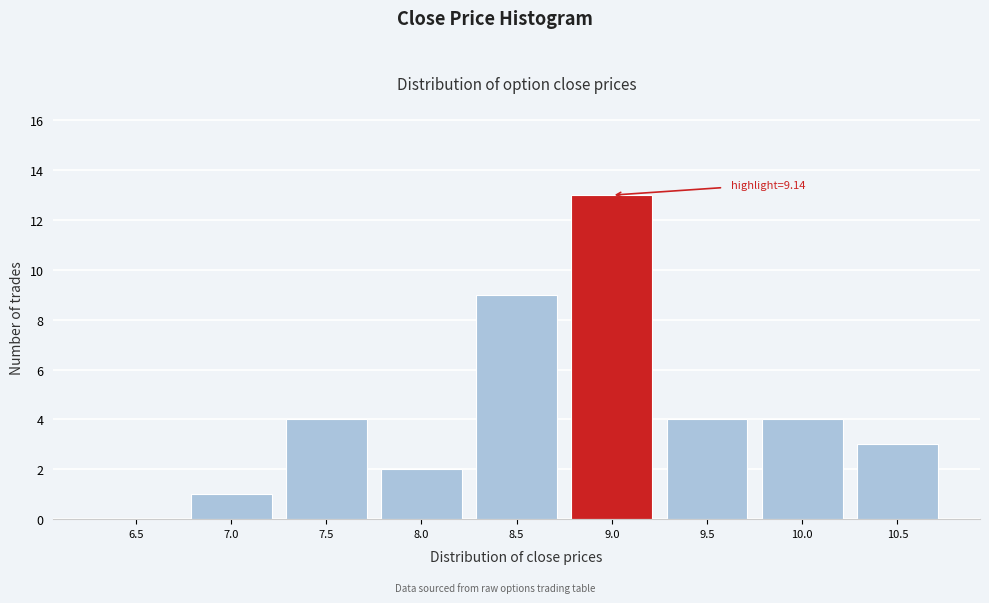

Reading right to left, list all the values displayed in this chart.

10.5=3	10.0=4	9.5=4	9.0=13	8.5=9	8.0=2	7.5=4	7.0=1	6.5=0